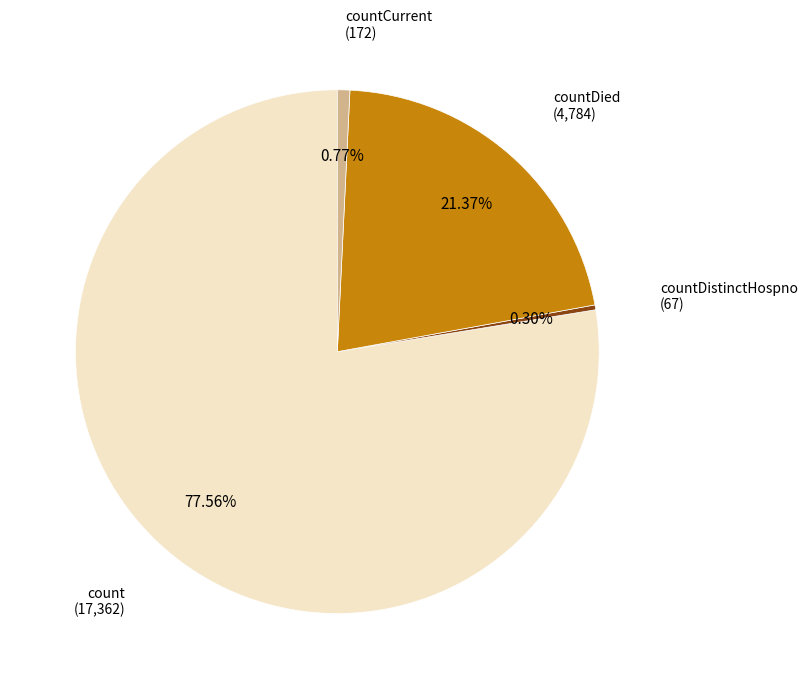

How many segments does this pie chart have?

4